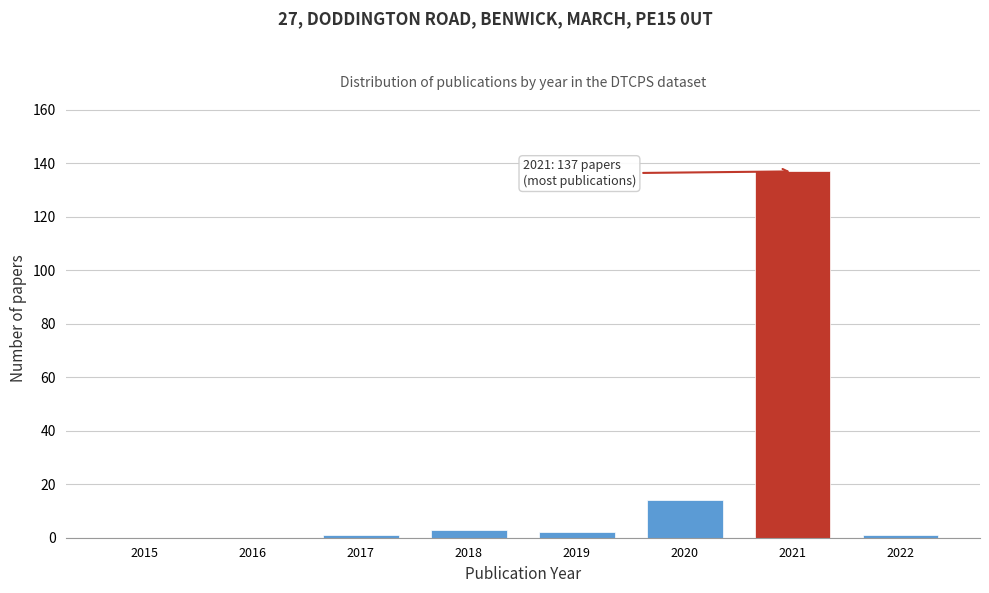

Reading left to right, list all the values displayed in this chart.

2015=0	2016=0	2017=1	2018=3	2019=2	2020=14	2021=137	2022=1